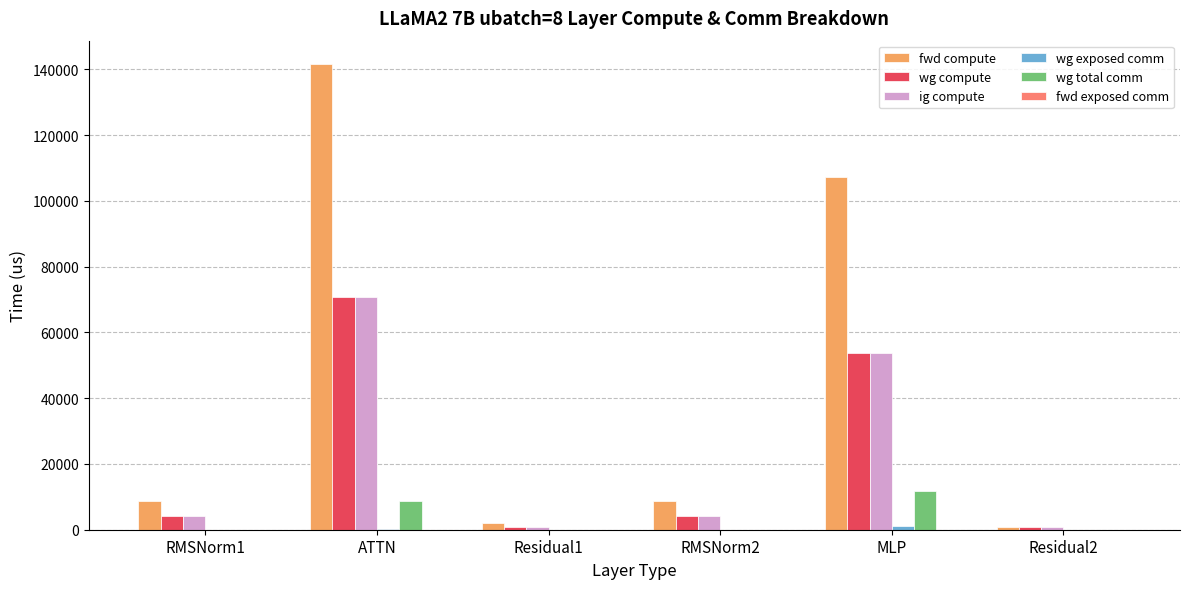

Where is wg total comm nearest to the value 5892?

ATTN